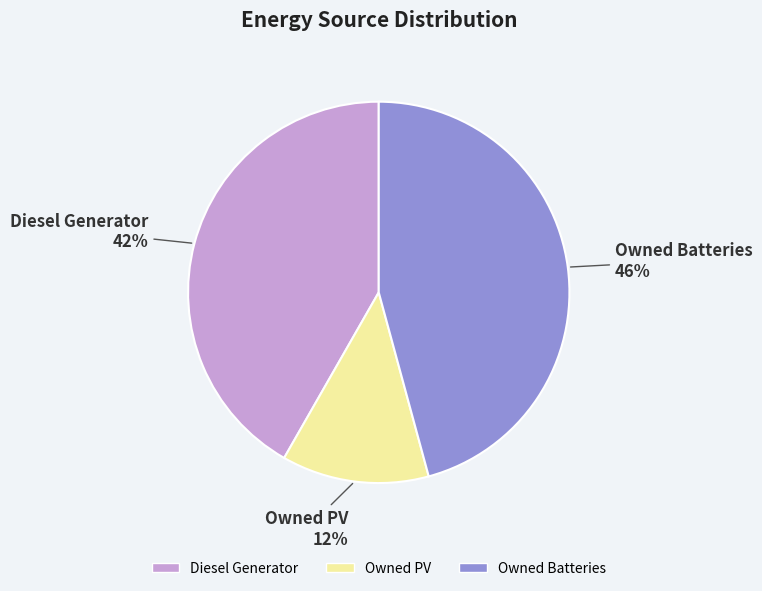

Does any single category account for the majority?

No